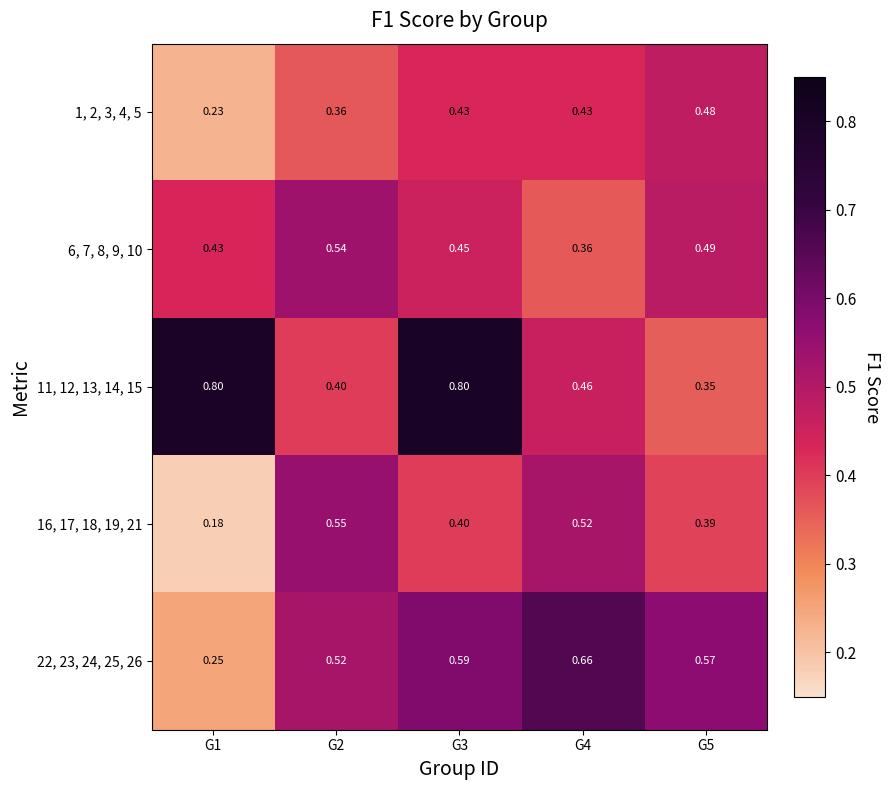

How many data points does each series have?

5